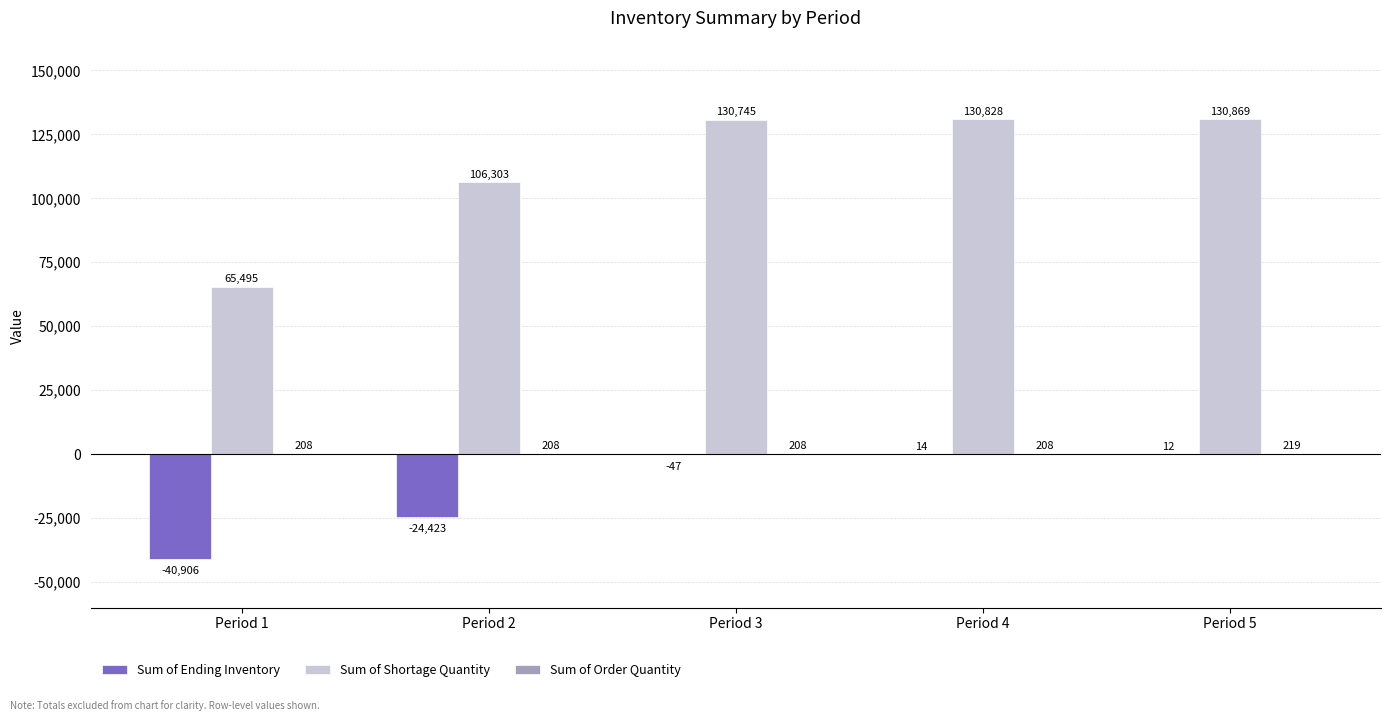

What is the maximum value shown in the chart?

130869